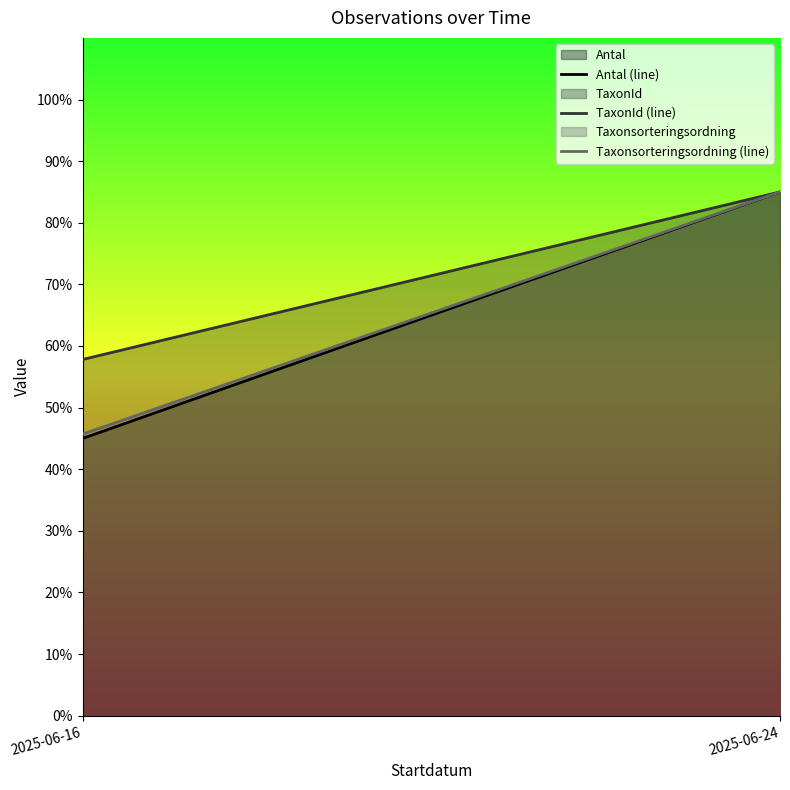

What is the value of the TaxonId (line) point at the 1st from the left?

57.8